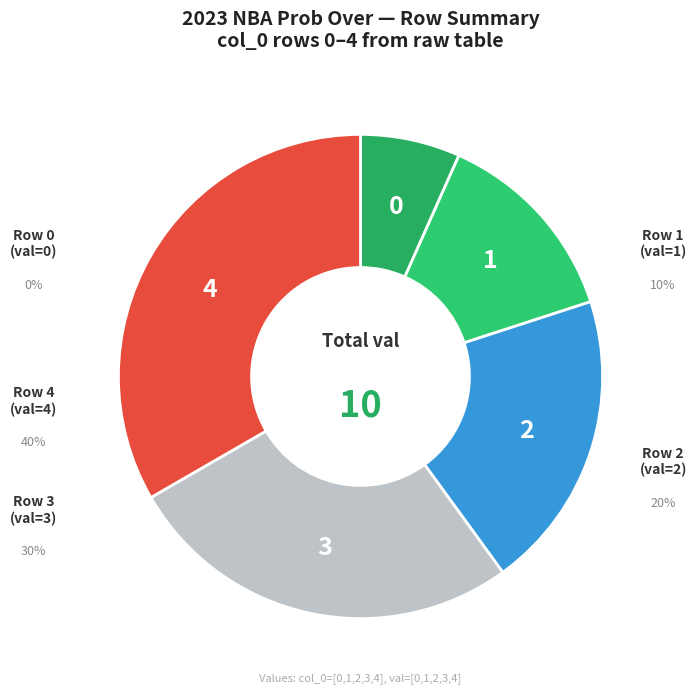

Between 3 and 4, which is larger?

4